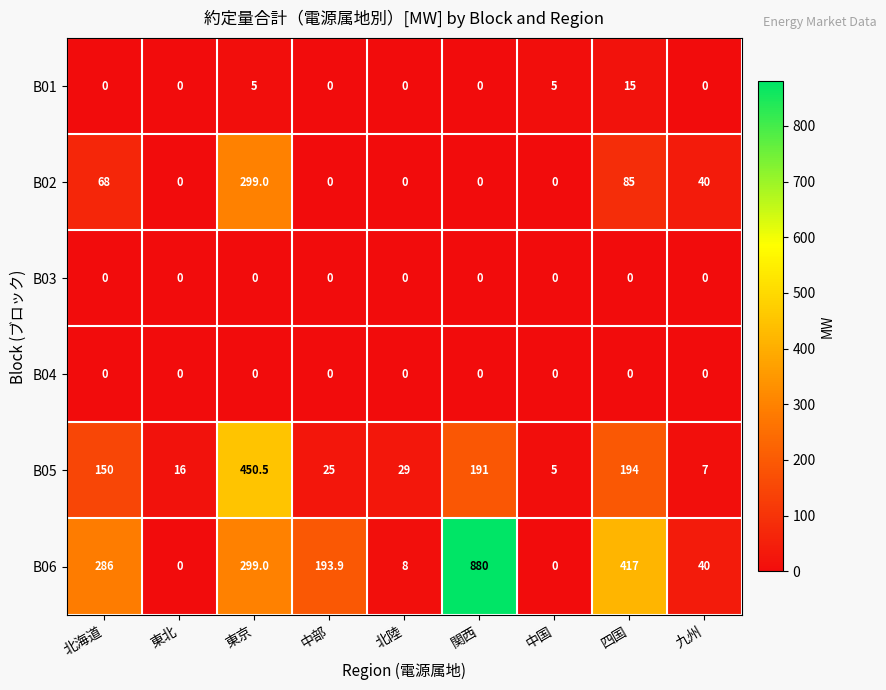

What is the maximum value for B05?

450.5